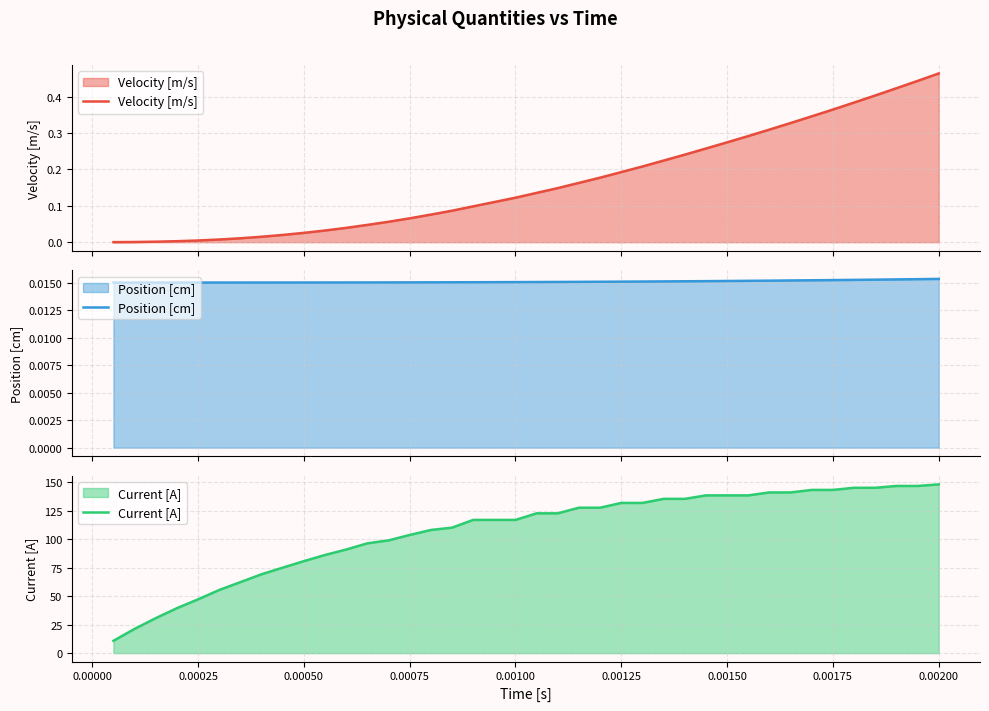

Is the value of Current [A] at 20 greater than the value of Position [cm] at 0.00175?

Yes